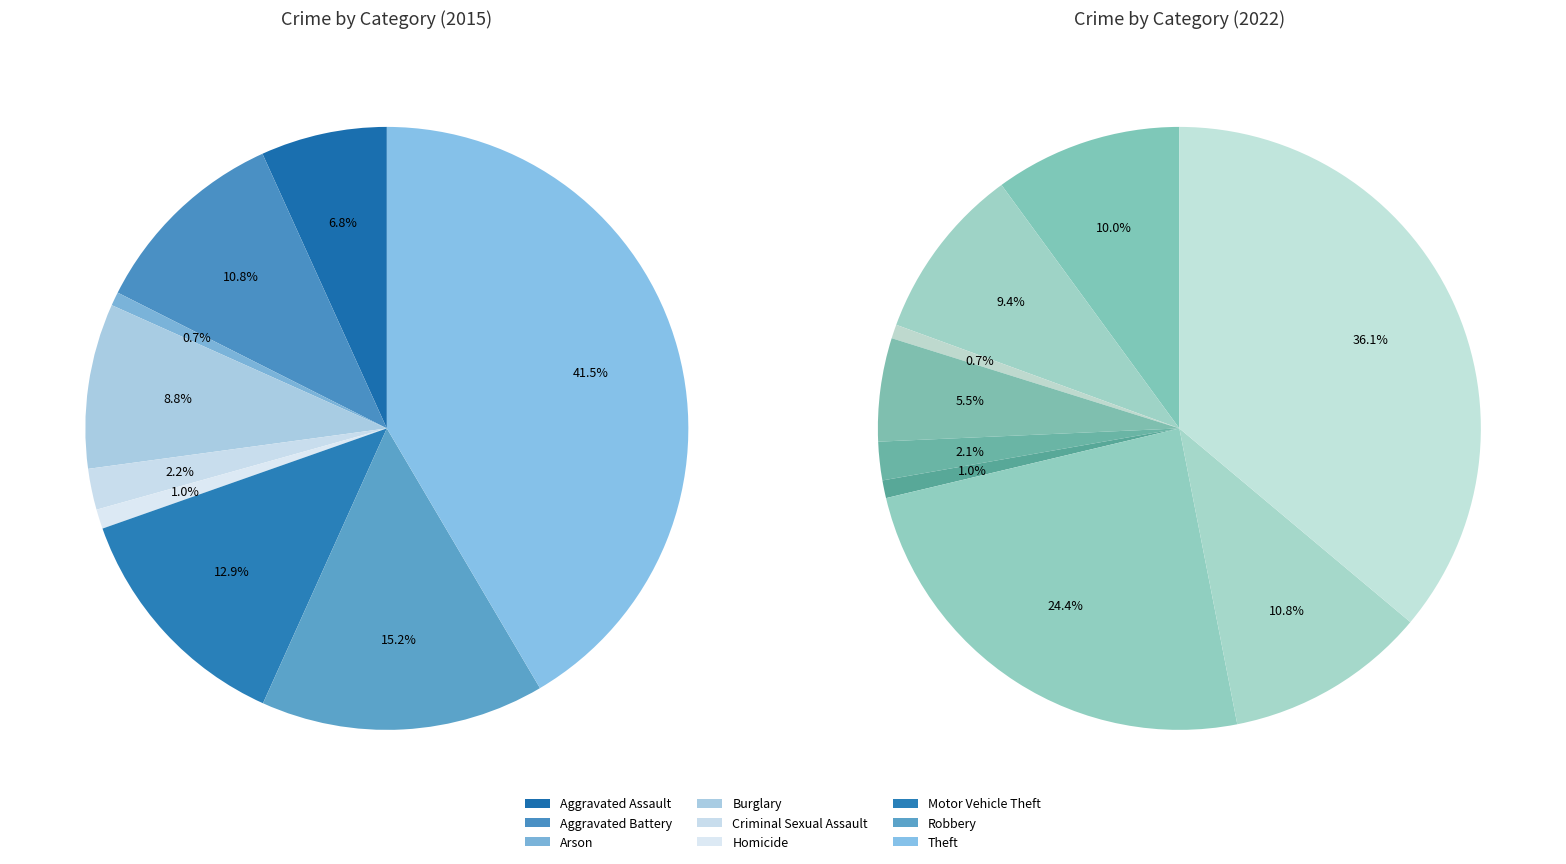

What percentage do Aggravated Battery and Aggravated Assault together represent?

17.6%